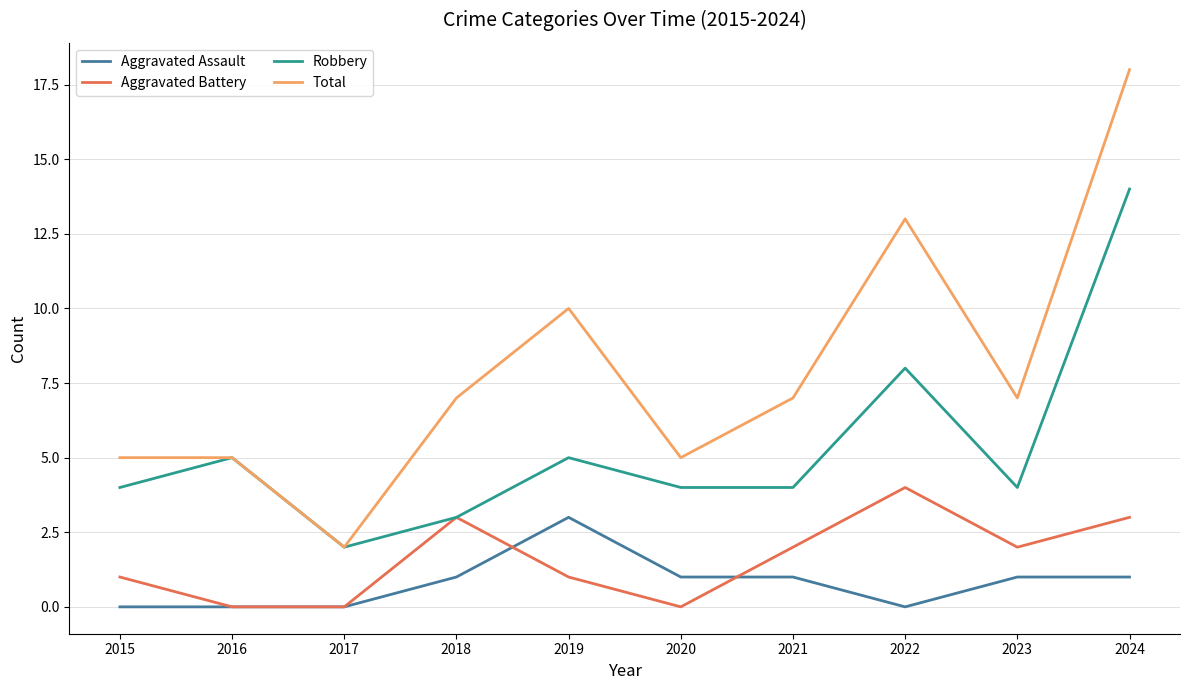

What is the difference between the second highest and minimum values in the Aggravated Assault series?

1